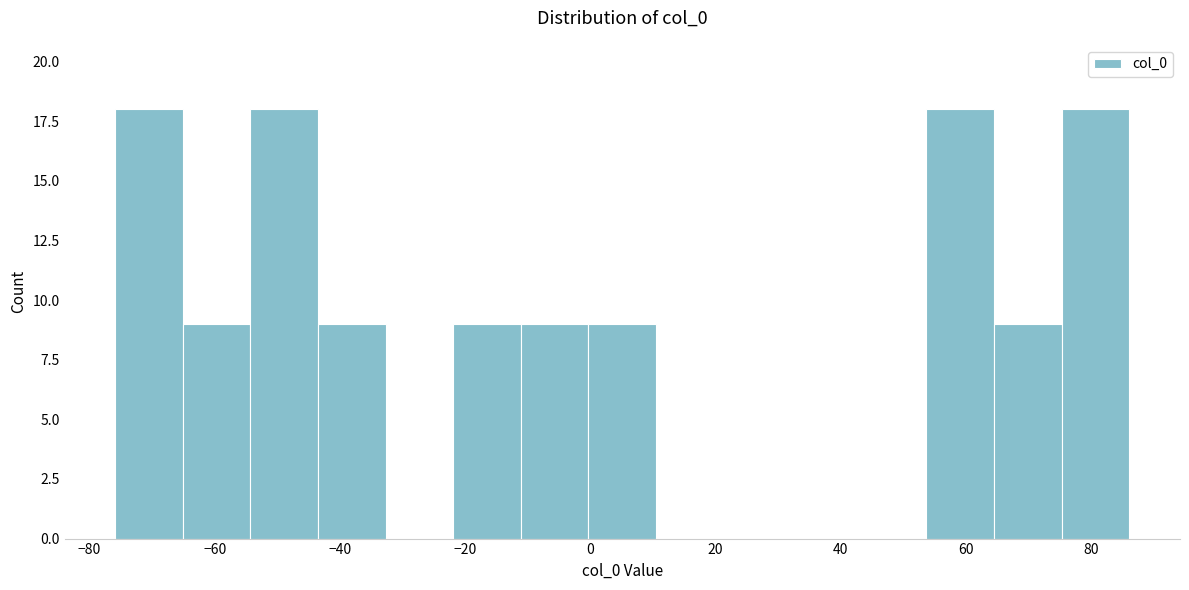

How tall is the bar that spans -54 to -44 on the x-axis? Neither the bar edges nor the heights are printed on the chart, so give them approximately, as read against the axes.

18